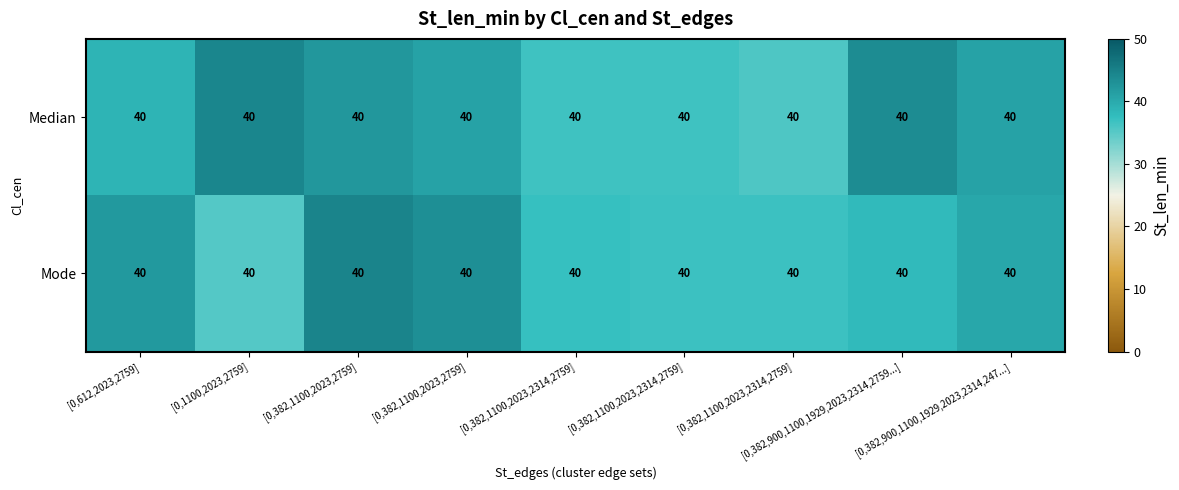

Is it true that Median equals 35.6 at [0,382,1100,2023,2314,2759]?

True